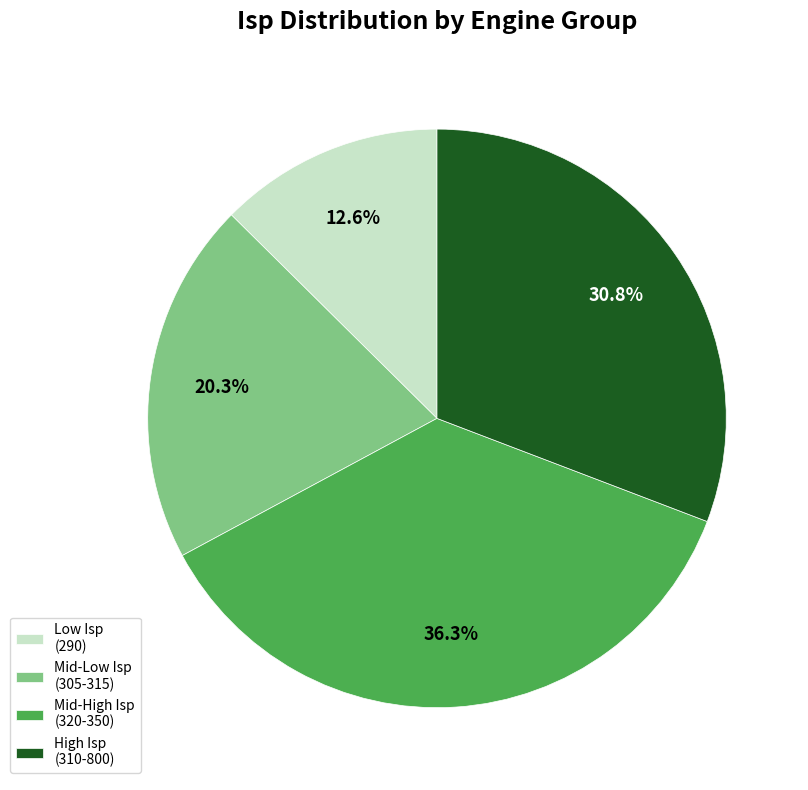

Combined, what portion of the pie is Low Isp (290) and High Isp (310-800)?

43.4%